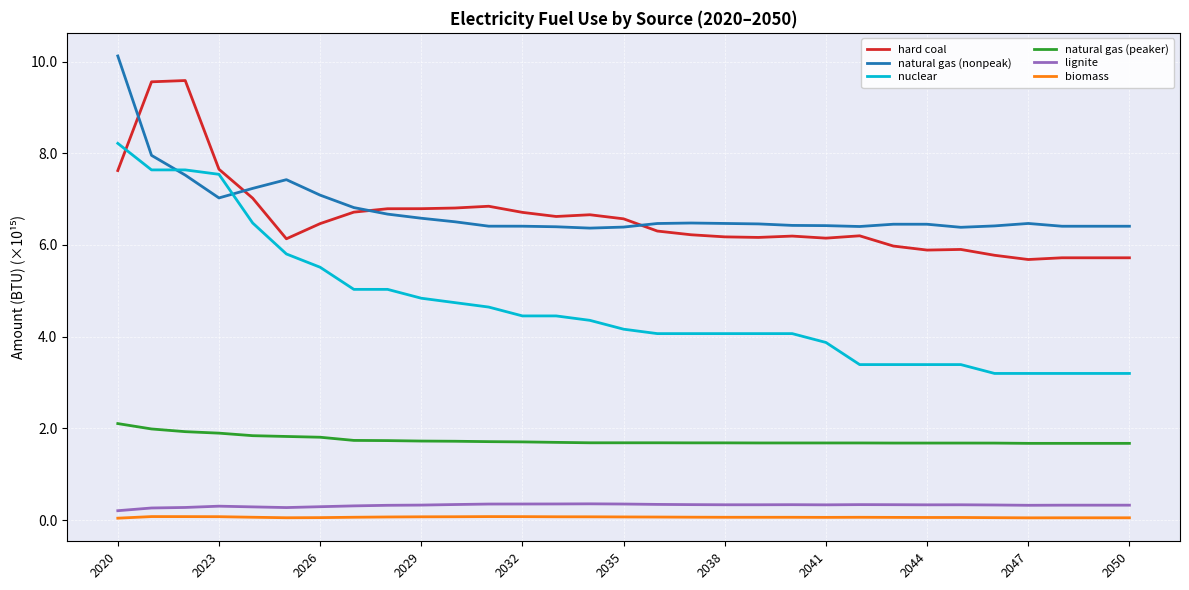

True or false: nuclear and lignite cross at least once.

False